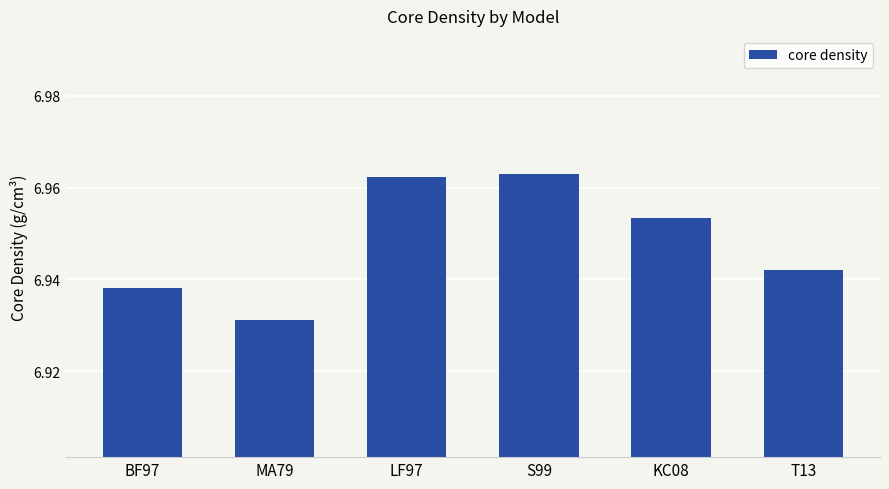

Approximately how many times larger is the value at MA79 compared to BF97?

1.0